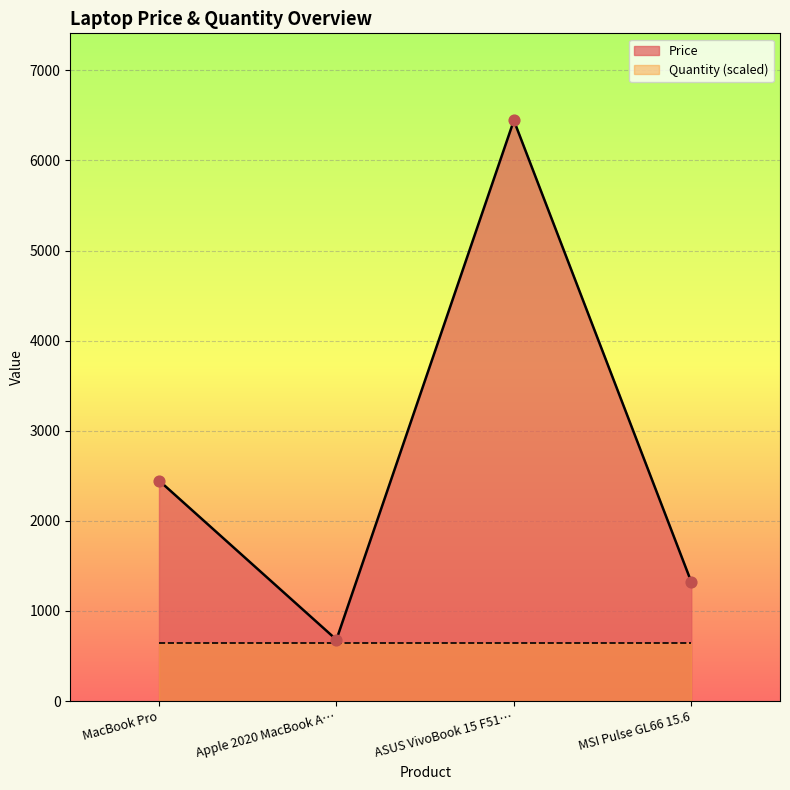

True or false: Price has a value of 2447.6 at MacBook Pro.

True